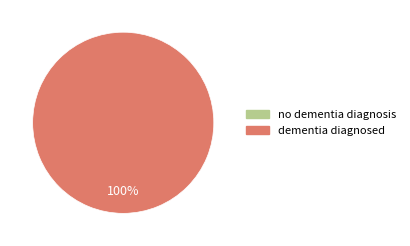

Combined, do dementia diagnosed and no dementia diagnosis account for over 50%?

Yes